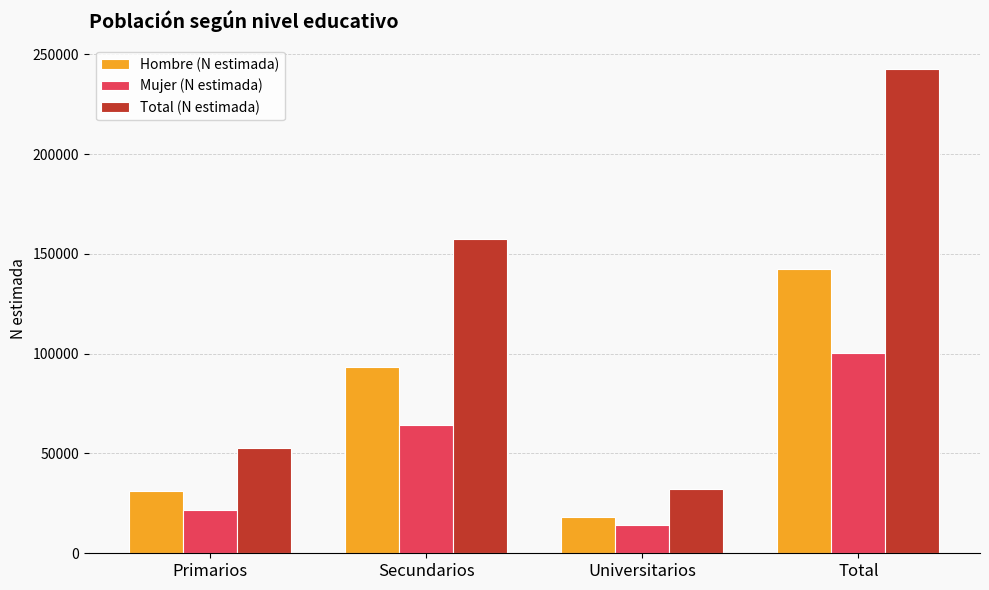

List the series in order of their peak value, lowest first.

Mujer (N estimada), Hombre (N estimada), Total (N estimada)